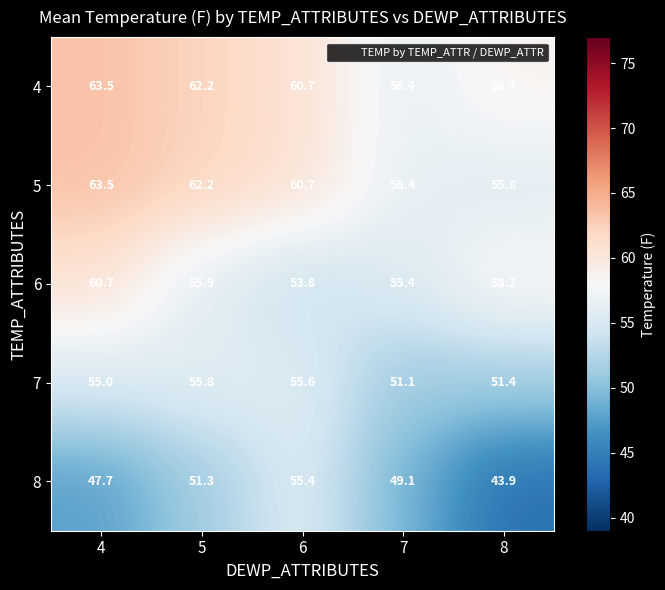

Read the 8 value at 4.

47.7